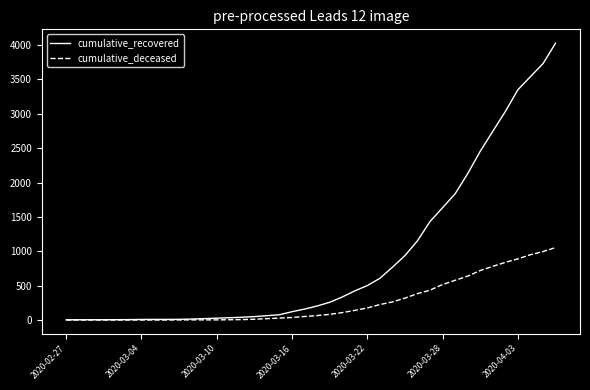

Rank the series by their average value, from highest to lowest.

cumulative_recovered, cumulative_deceased